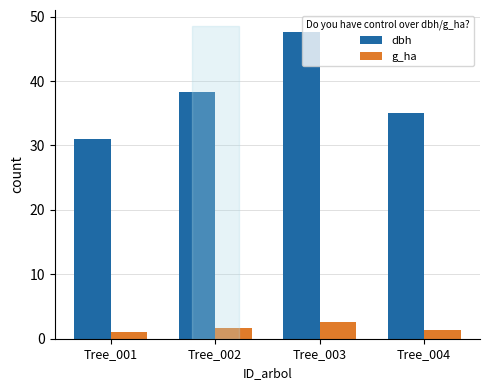

Reading left to right, what are all the values shown in this chart?

dbh: 31.1	38.3	47.6	35.1
g_ha: 1.1	1.6	2.5	1.4